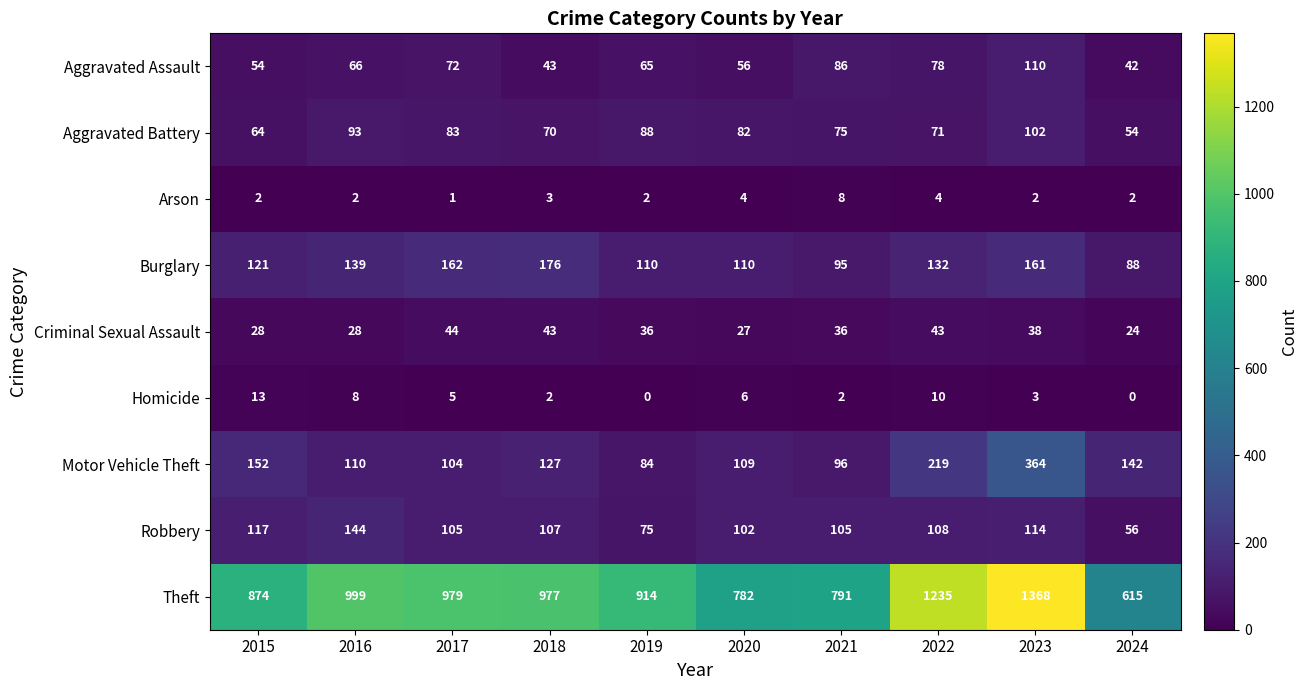

Is it true that Theft equals 979 at 2017?

True